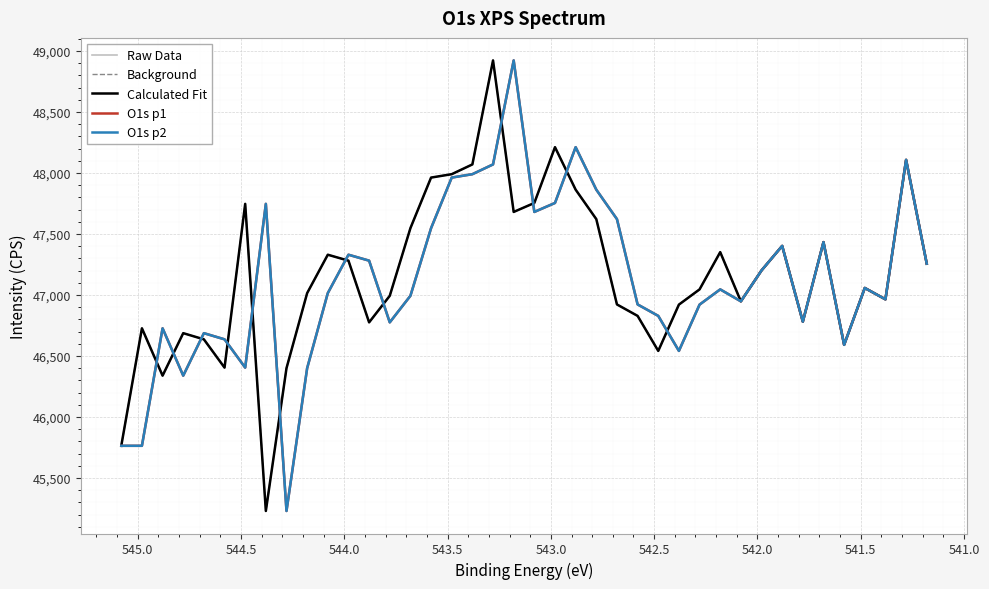

The O1s p1 series shows 25757.5 at 38. True or false?

False